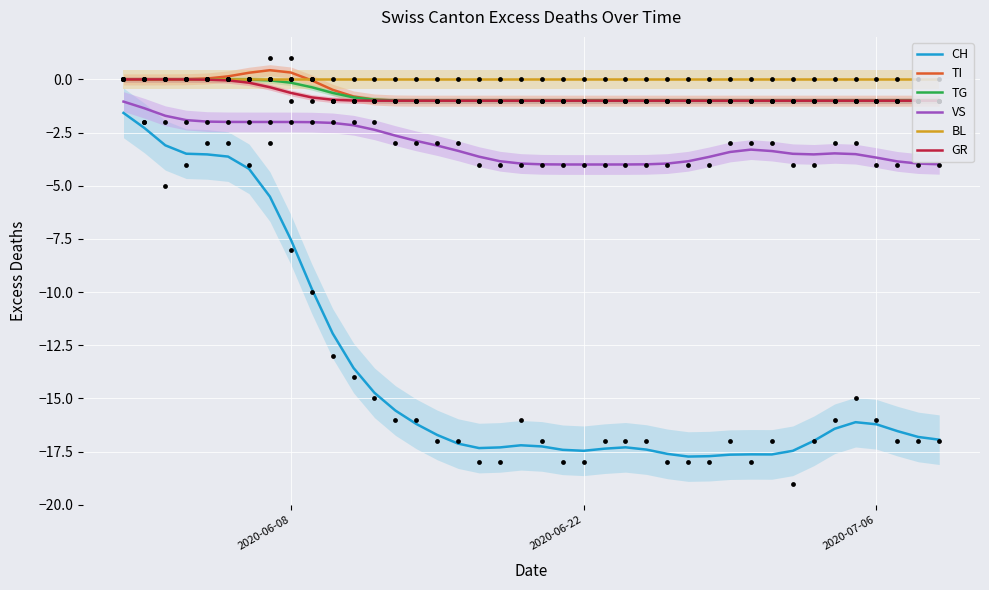

Which series has the largest total across all categories?

BL